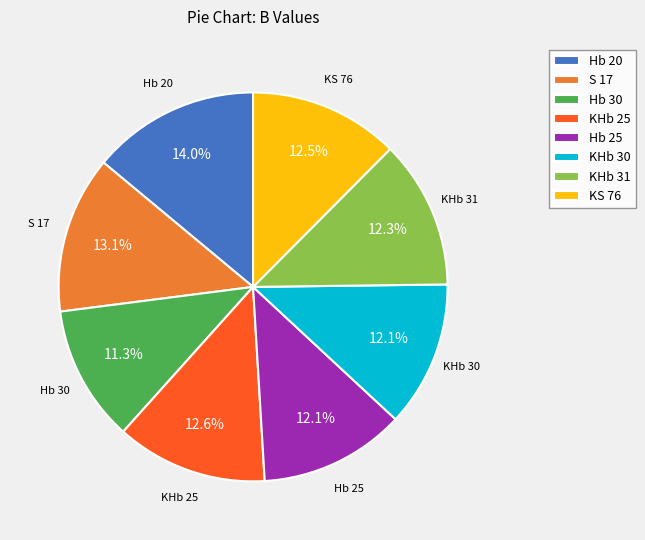

To the nearest percent, what is the combined percentage of KHb 31 and KS 76?

25%